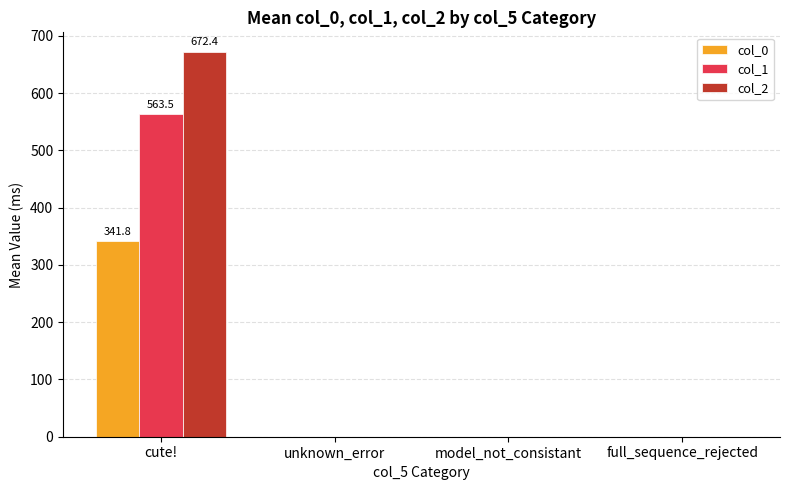

Does the chart contain stacked bars?

No